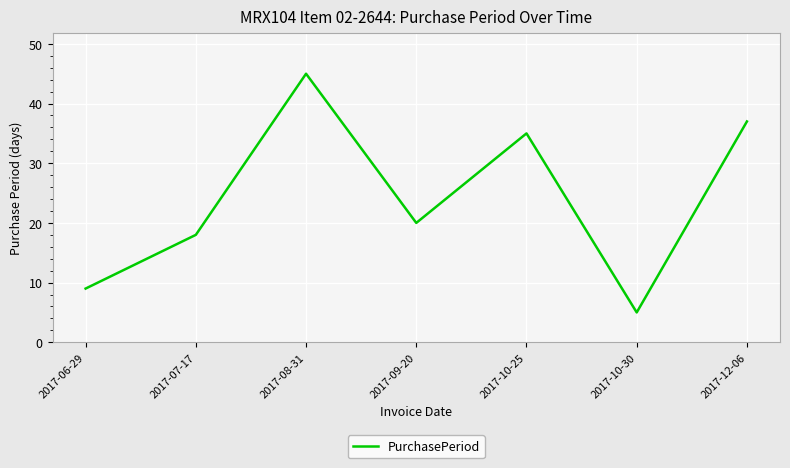

The value at 2017-10-25 is 19. True or false?

False